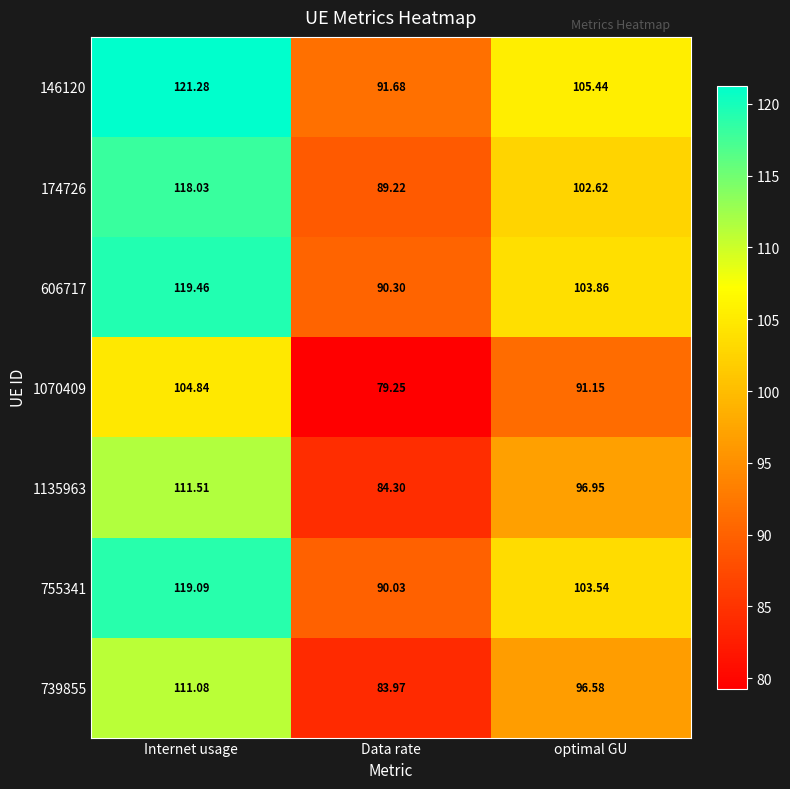

List the series in order of their peak value, highest first.

146120, 606717, 755341, 174726, 1135963, 739855, 1070409